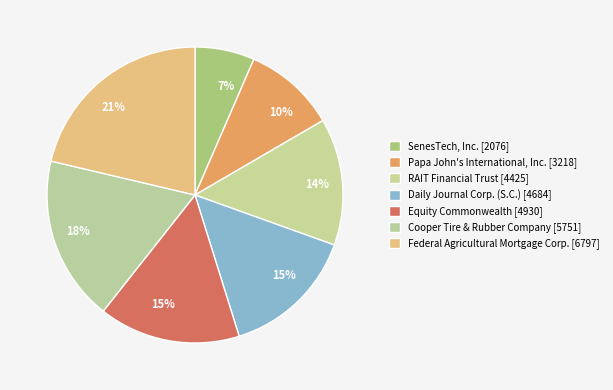

To the nearest percent, what portion does SenesTech, Inc. represent?

7%